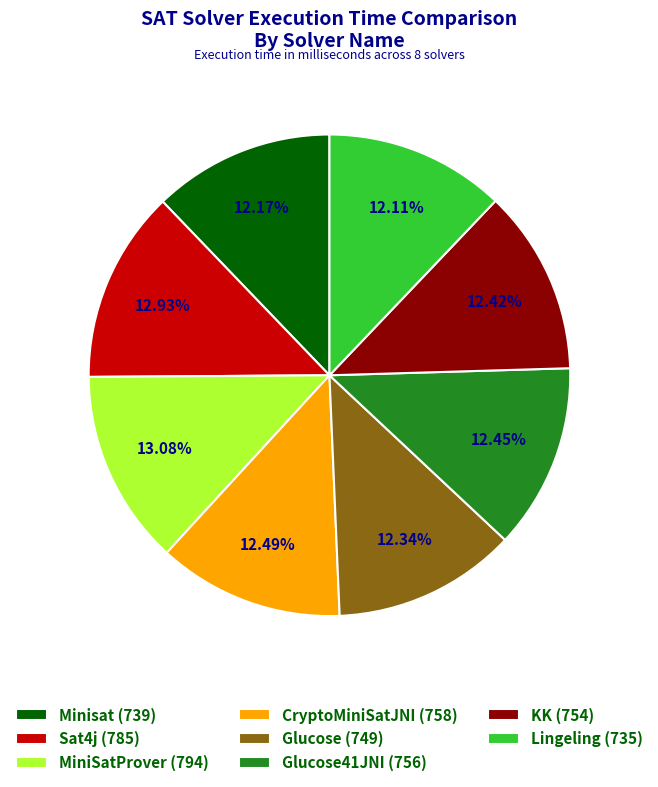

Is there a majority slice in this chart?

No